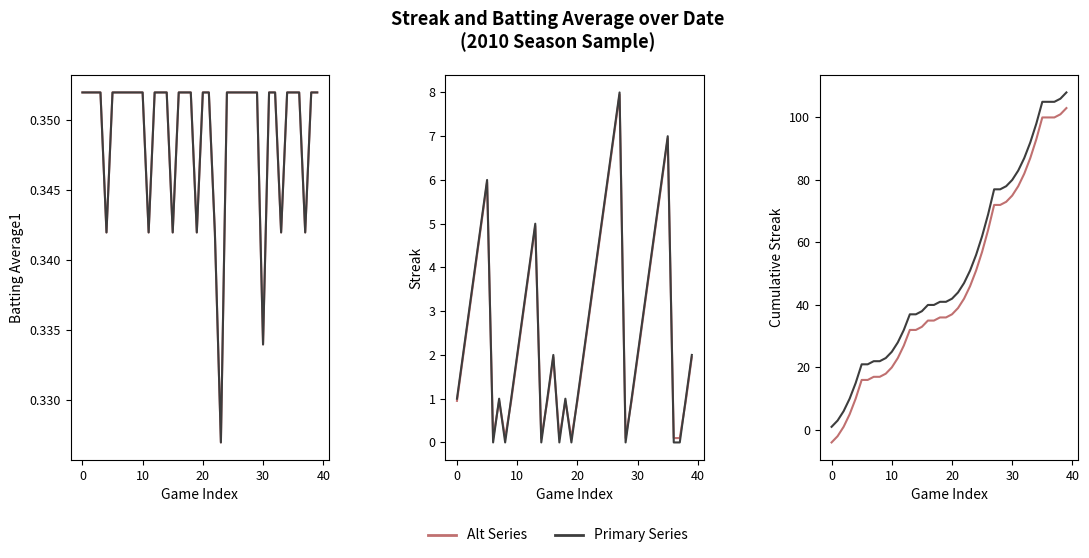

How many interior local peaks does the Streak series have?

7